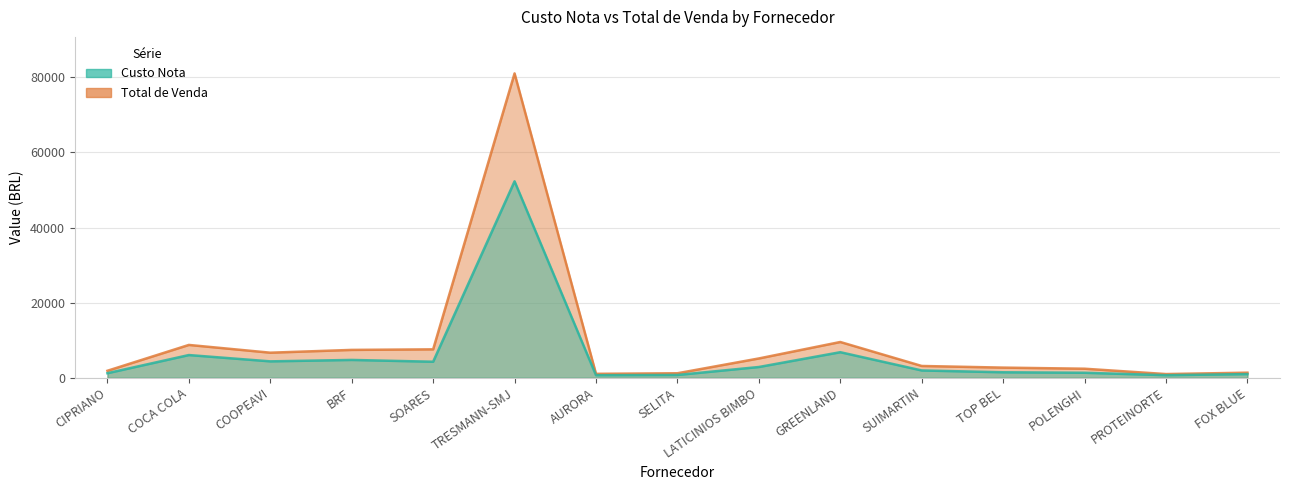

At which label is Custo Nota closest to 26498?

GREENLAND